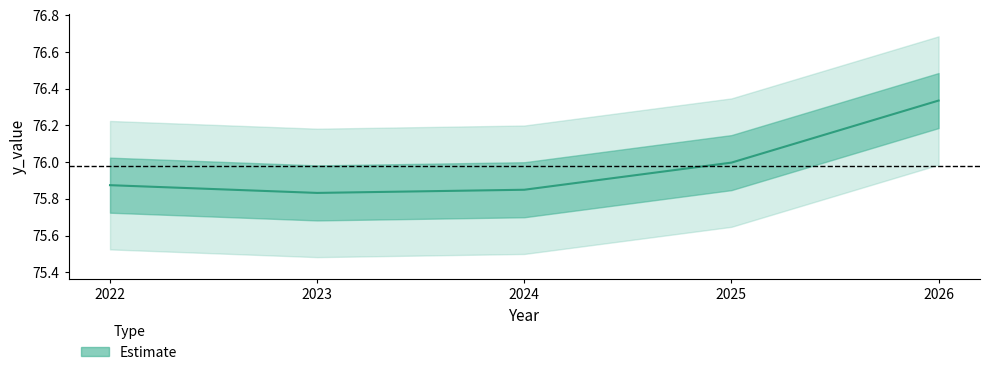

What is the sum of the values at 2024 and 2025?

151.8